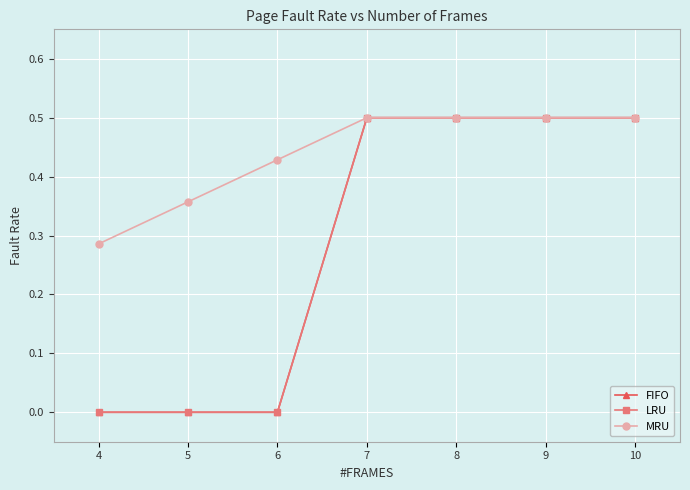

Which series has the largest range (max minus min)?

FIFO